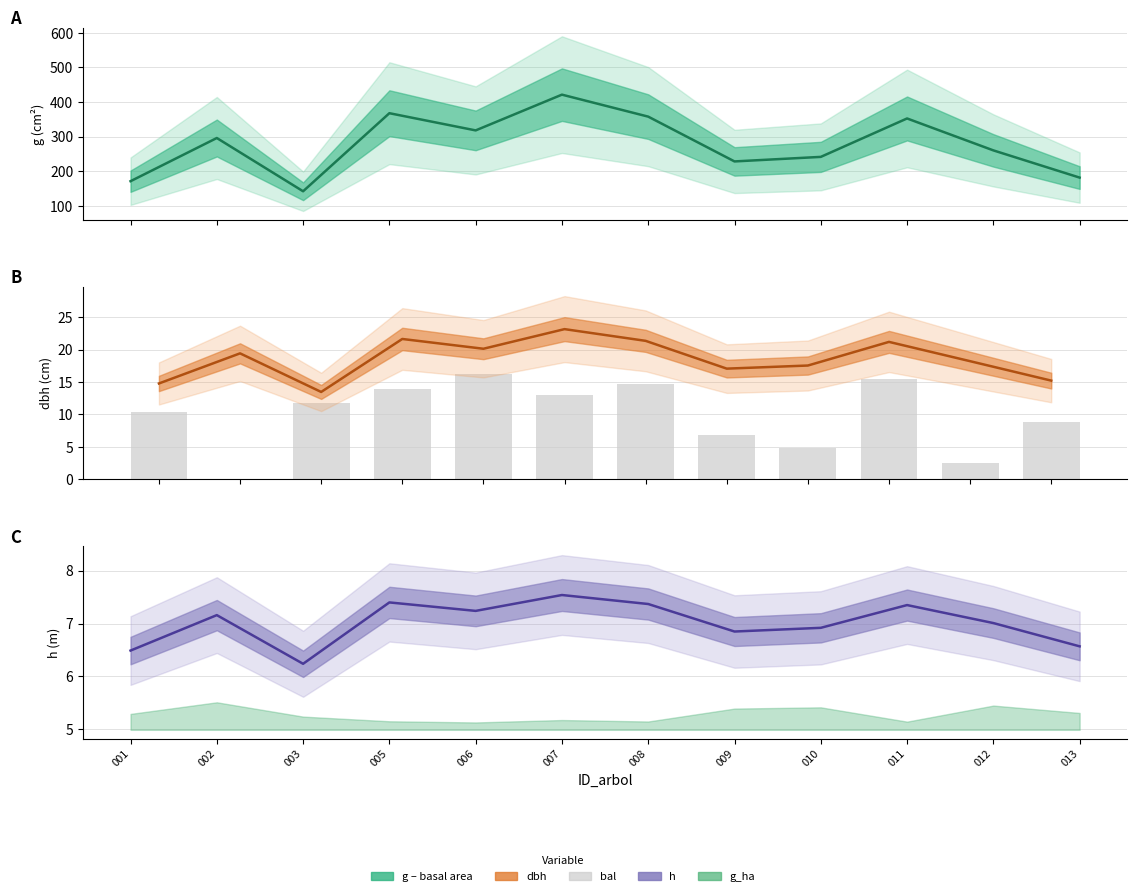

Rank the categories by bal (scaled) value from highest to lowest.

006, 011, 008, 005, 007, 003, 001, 013, 009, 010, 012, 002